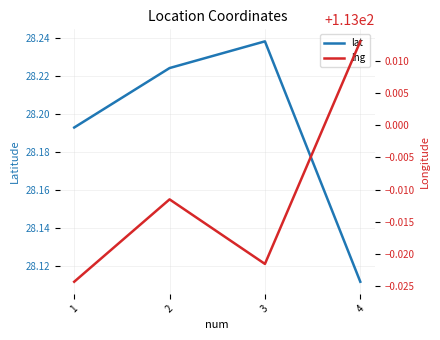

What is the difference between the maximum and minimum values in the lat series?

0.1